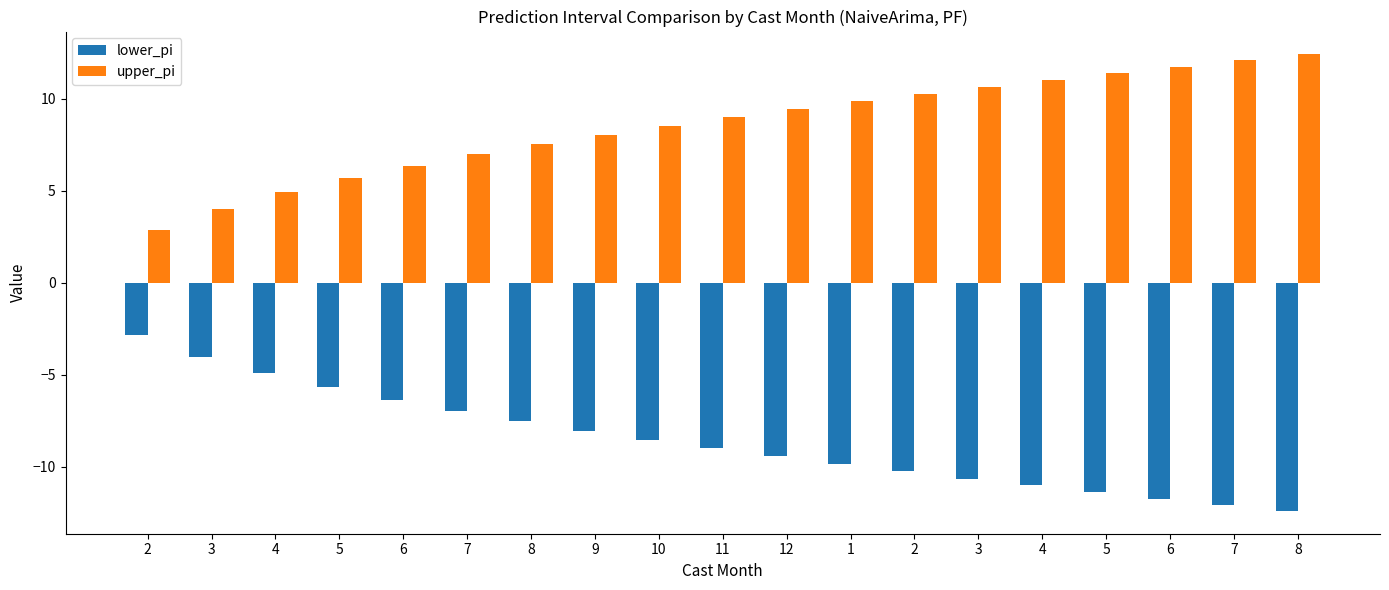

Is it true that upper_pi equals 4.6 at 7?

False